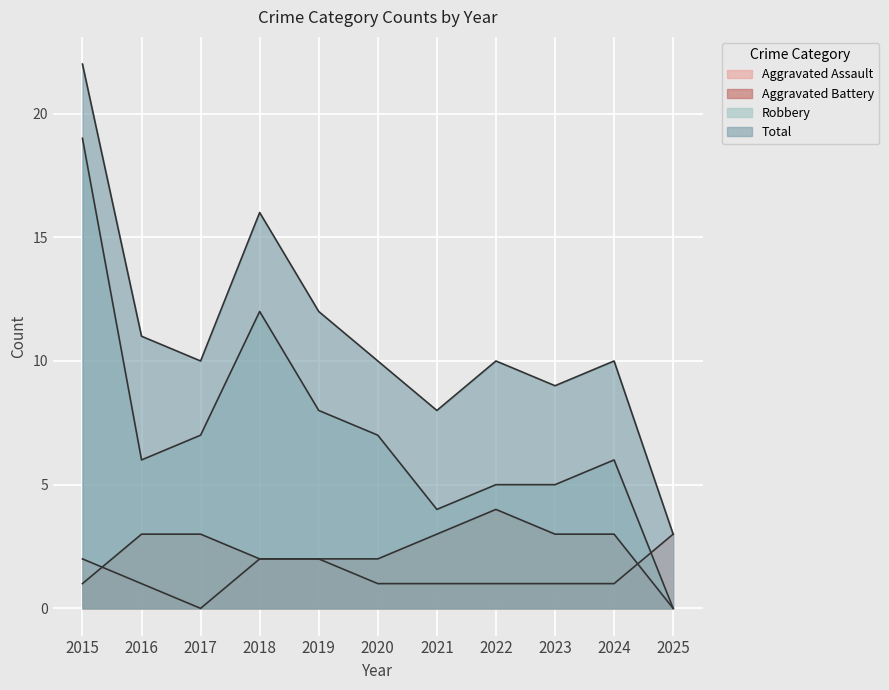

The value of Total at 2017 is 6. True or false?

False